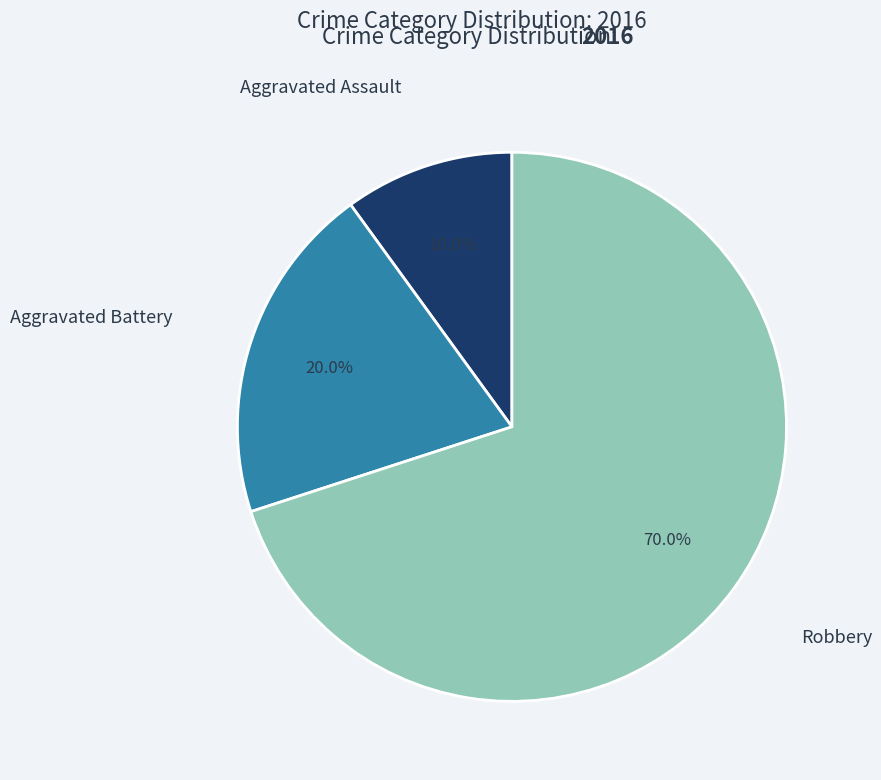

Approximately how many times larger is the value at Robbery compared to Aggravated Battery?

3.5